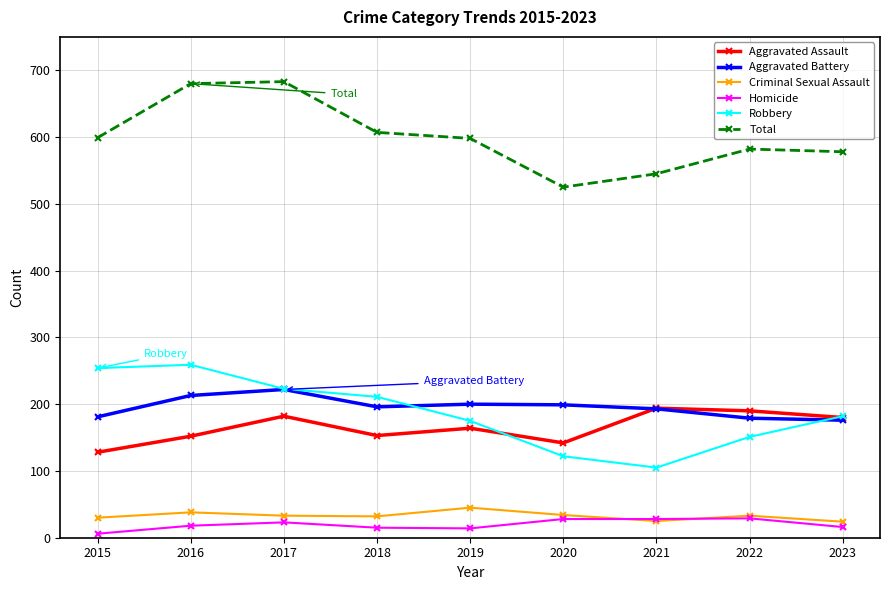

Which series has the largest total across all categories?

Total